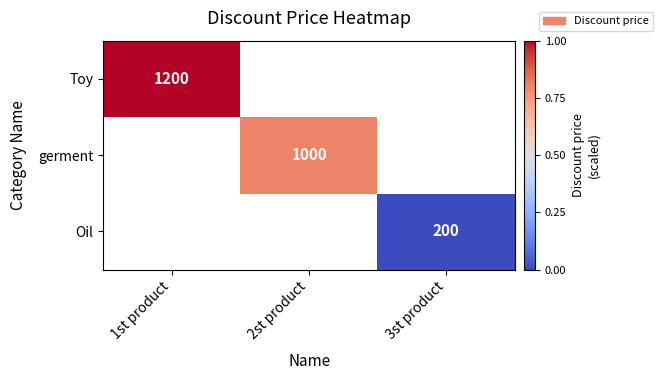

The Toy series shows 2152 at 1st product. True or false?

False